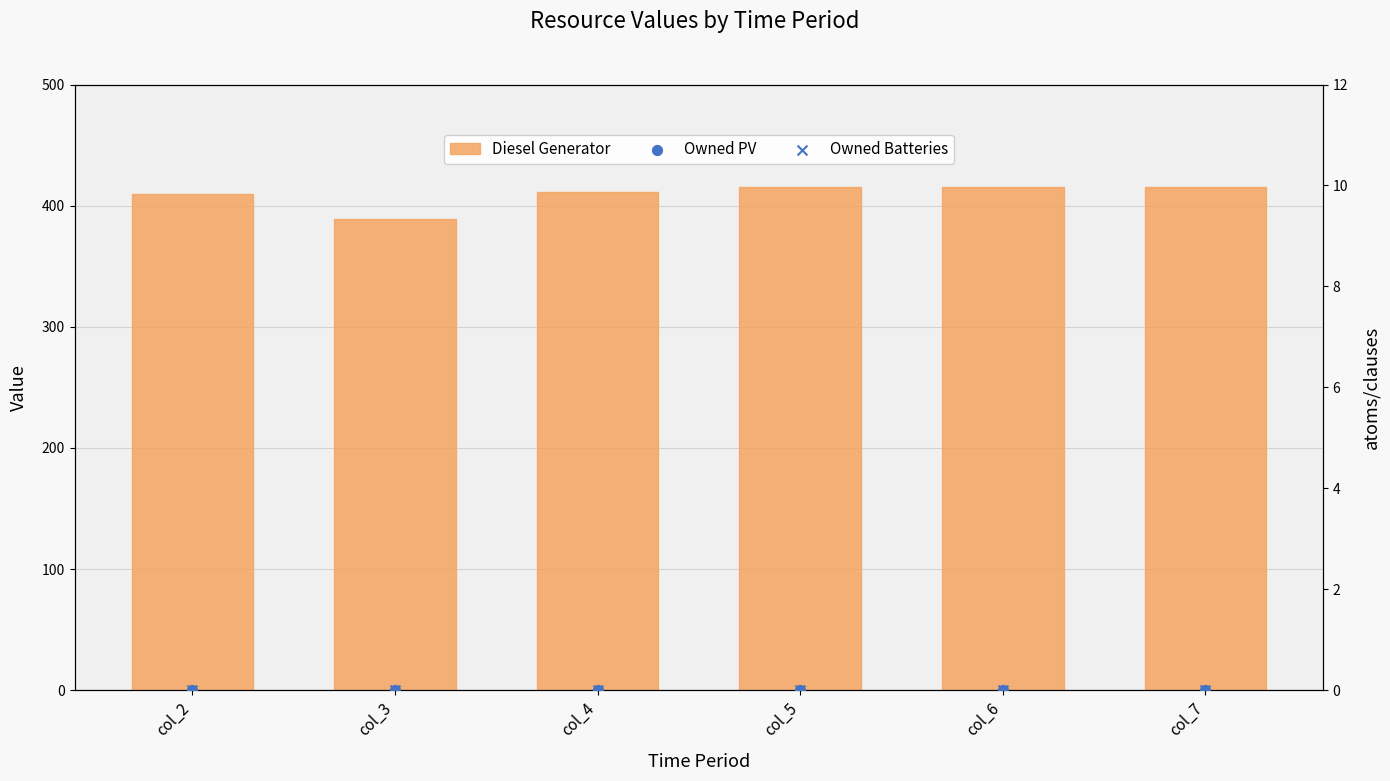

Which series has the largest total across all categories?

Diesel Generator